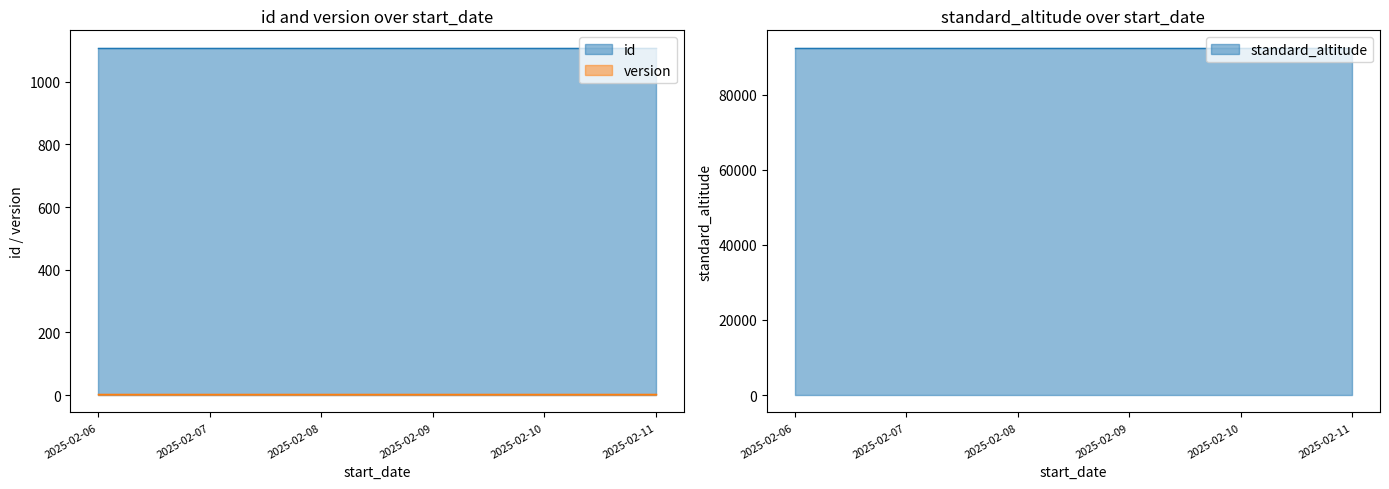

What is the greatest value displayed?

92500